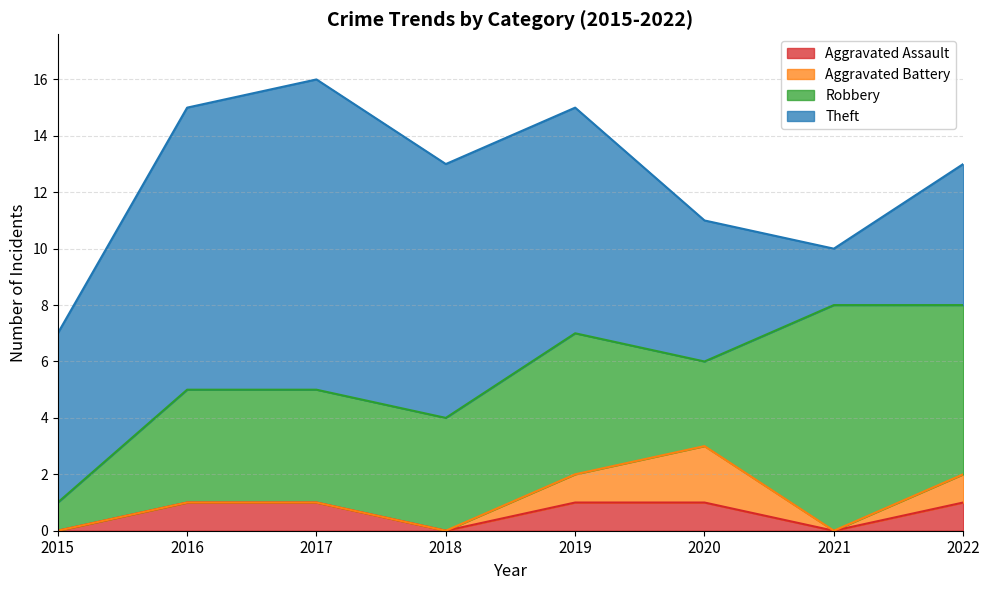

Is the value of Theft at 2019 greater than the value of Aggravated Battery at 2017?

Yes